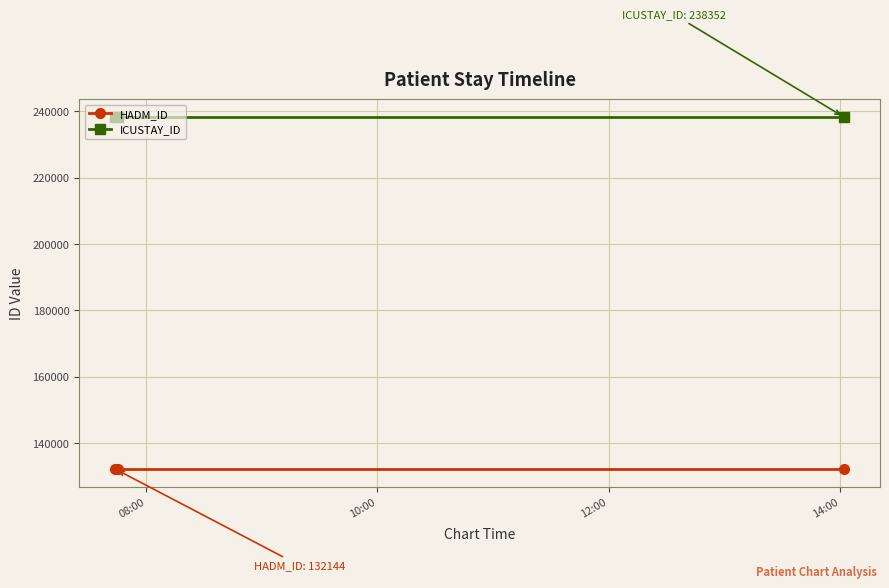

What is the value of the ICUSTAY_ID point at the 3rd from the left?

238352